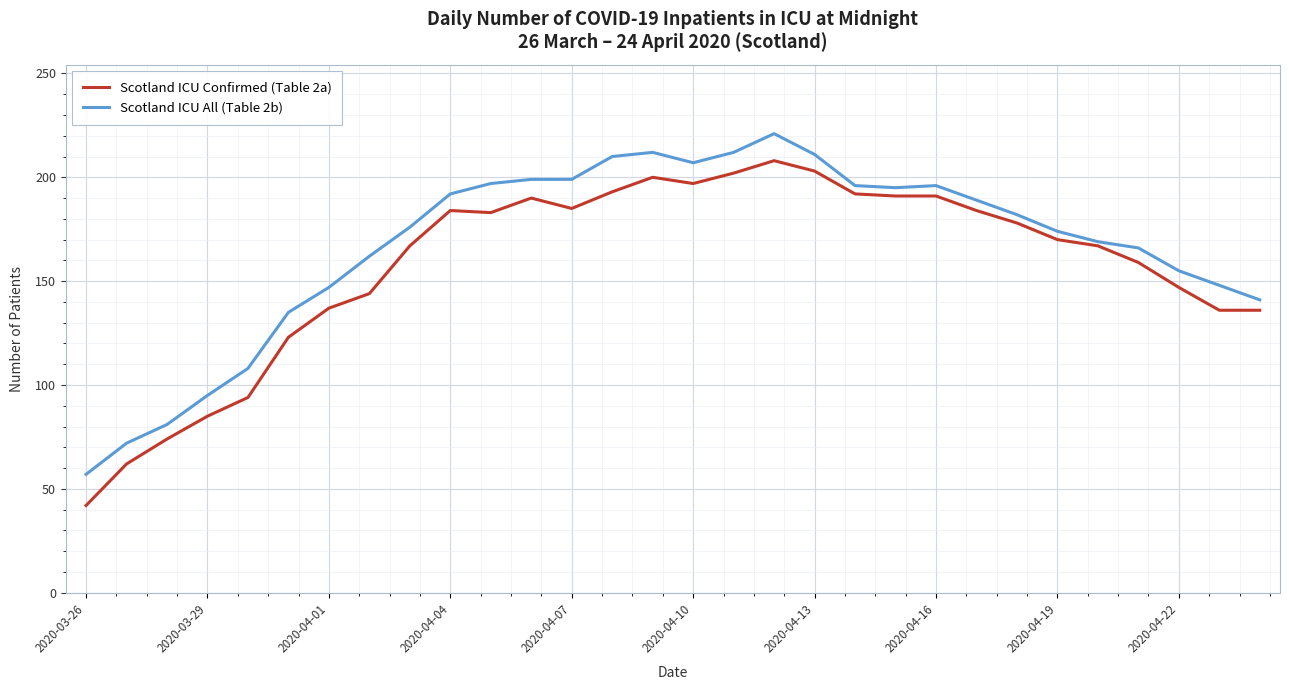

How many series are shown in this chart?

2